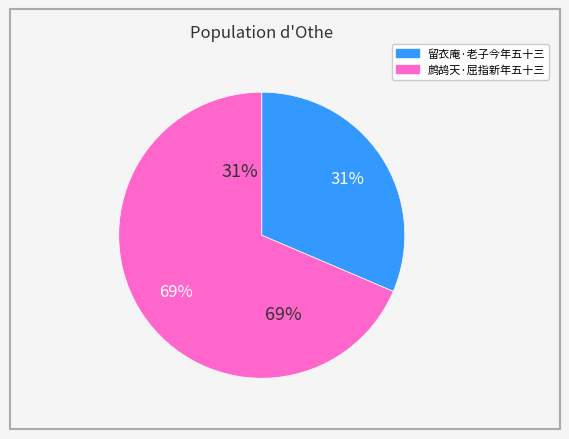

What percentage is the 鹧鸪天·屈指新年五十三 slice, to the nearest percent?

69%